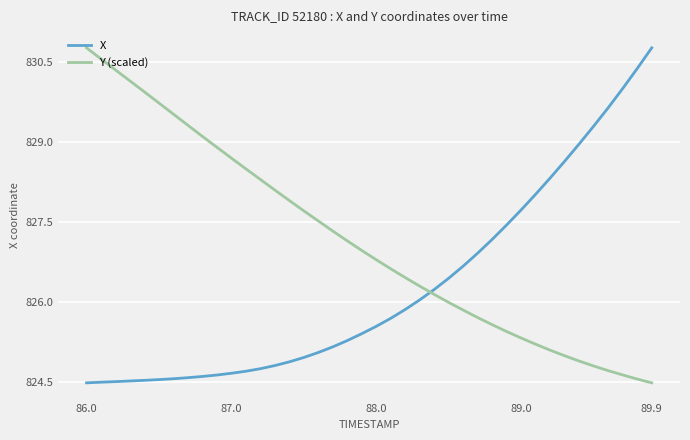

Which series has the largest total across all categories?

Y (scaled)